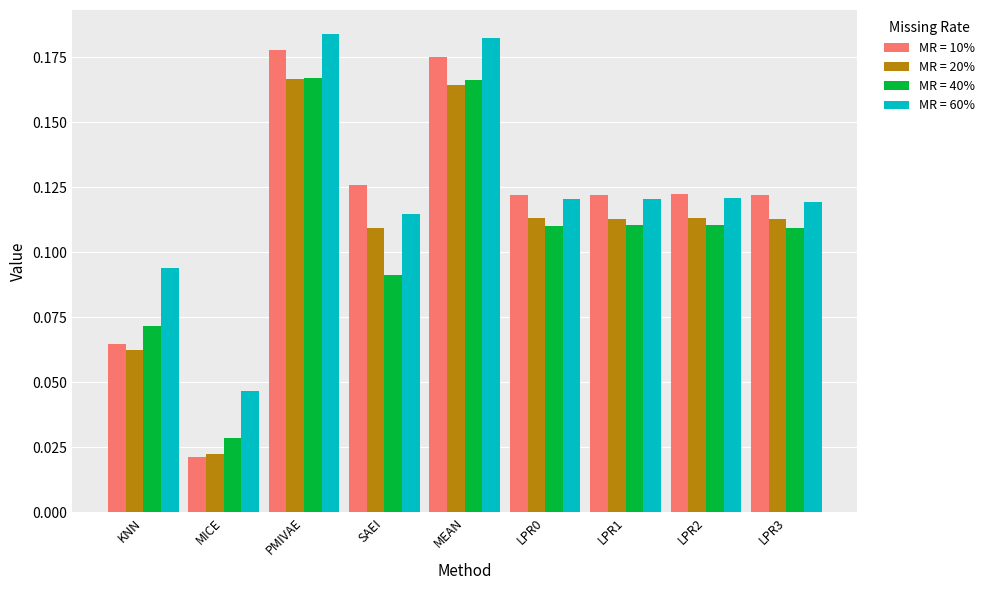

At which category does the chart reach its minimum across all series?

MICE